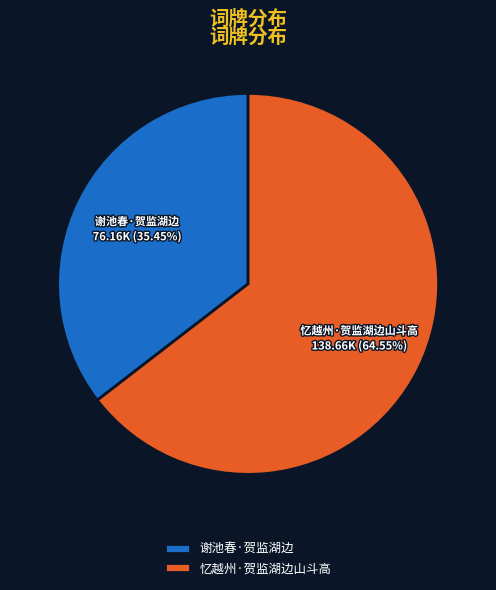

To the nearest percent, what portion does 谢池春·贺监湖边 represent?

35%